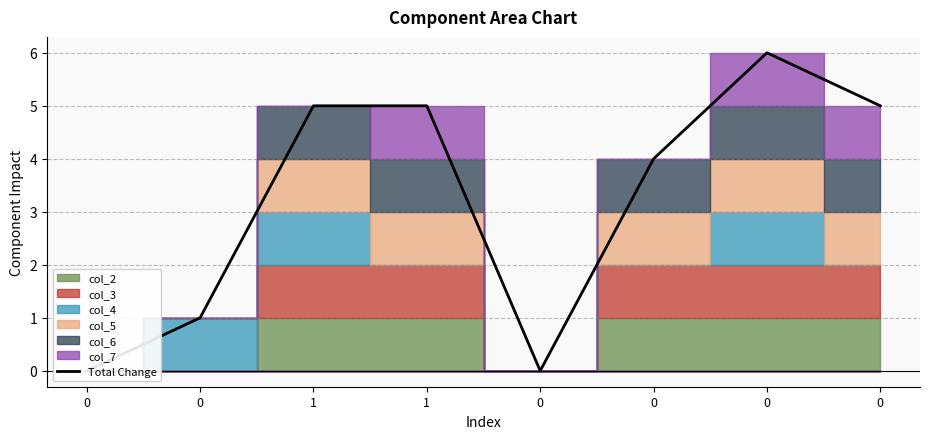

The chart shows a value of 4 at 0. True or false?

True